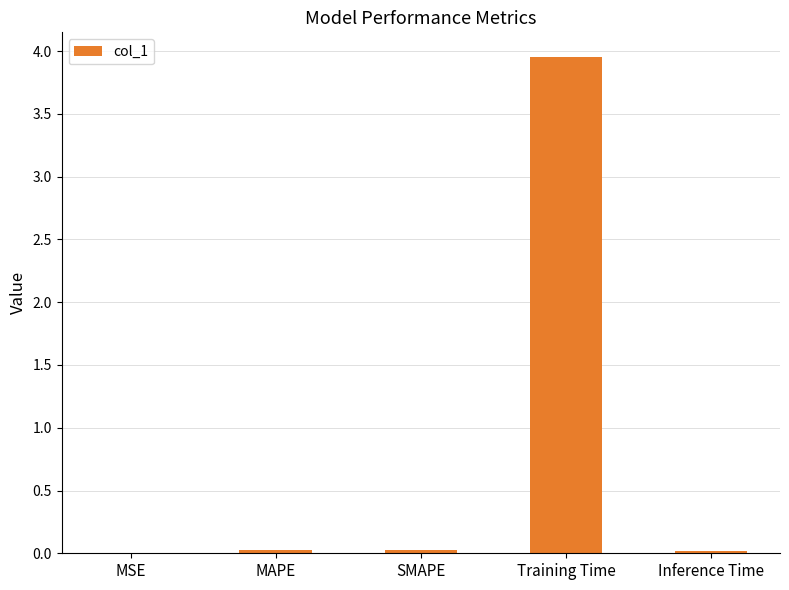

How many categories are shown in the chart?

5